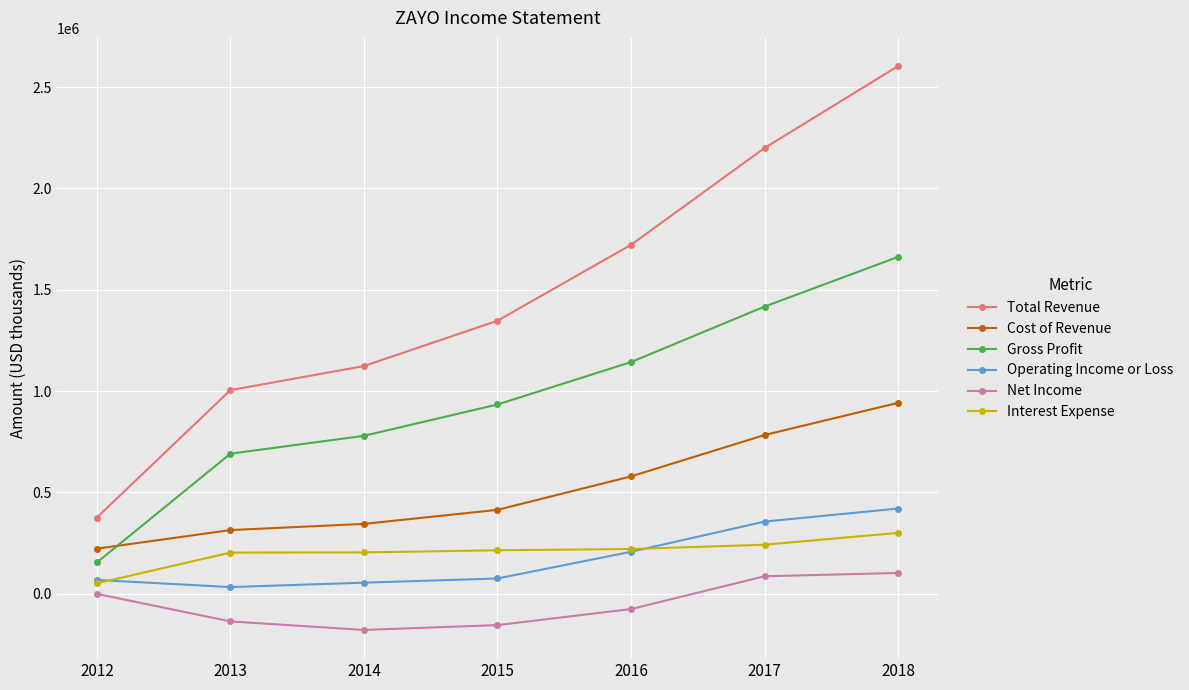

What is the total value across all series at 2018?

6029700